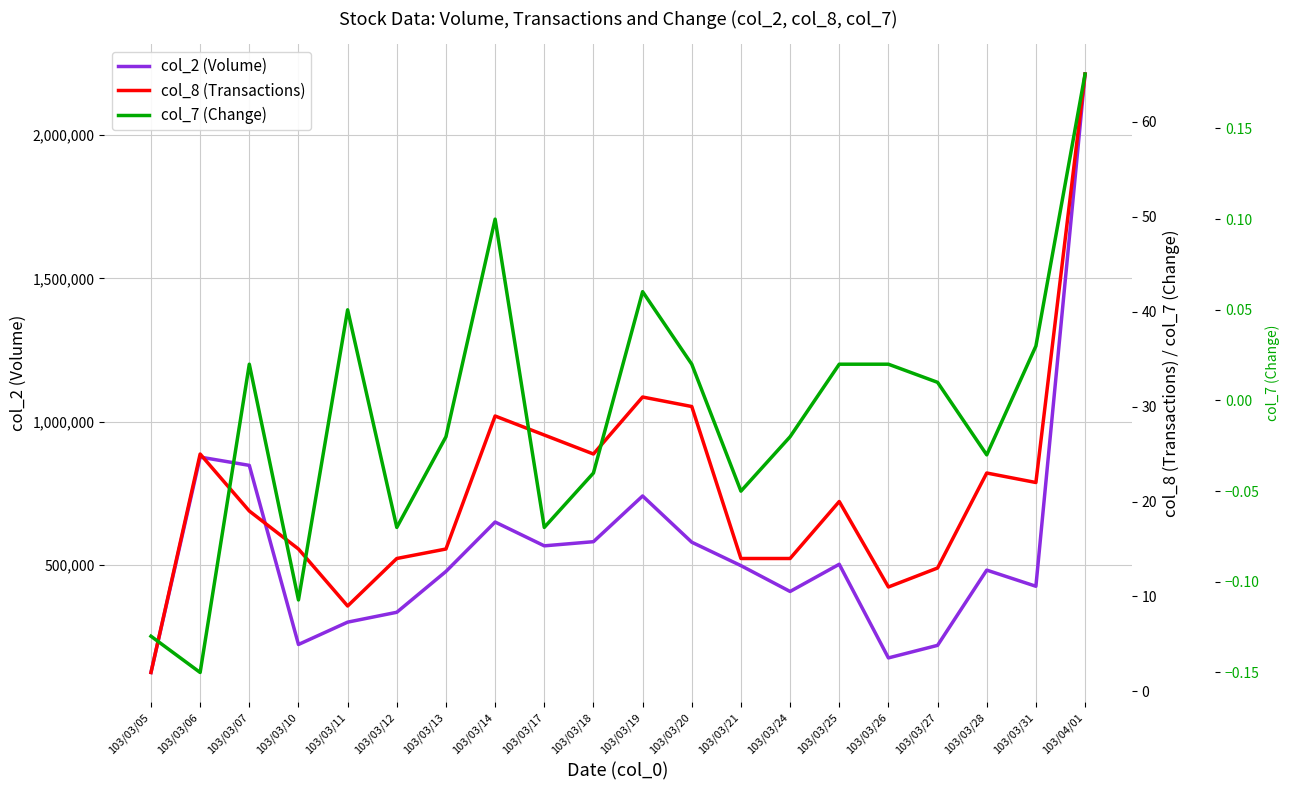

Rank the series at 103/04/01 from highest to lowest value.

col_2 (Volume), col_8 (Transactions), col_7 (Change)